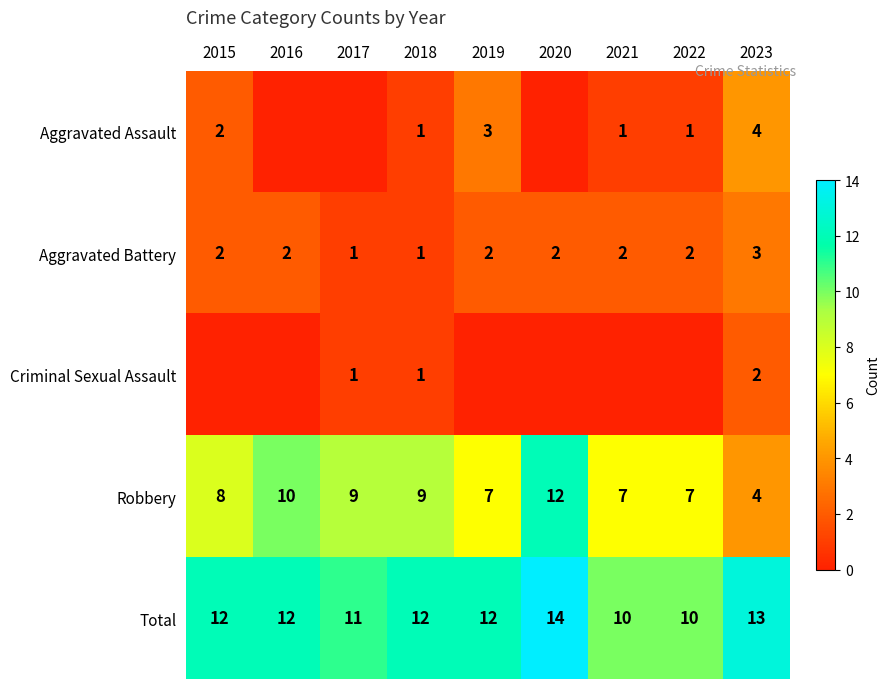

What is the sum of all Robbery values?

73